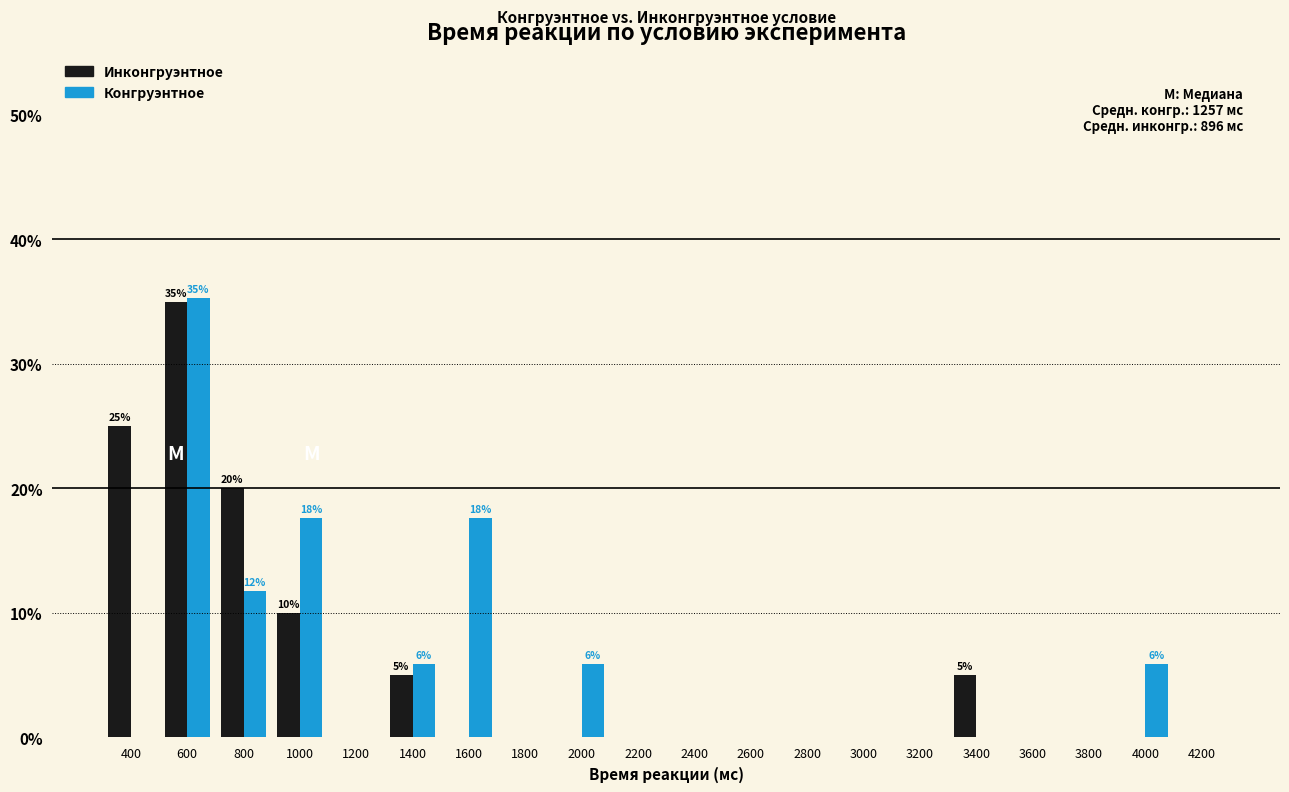

How many data points does each series have?

20